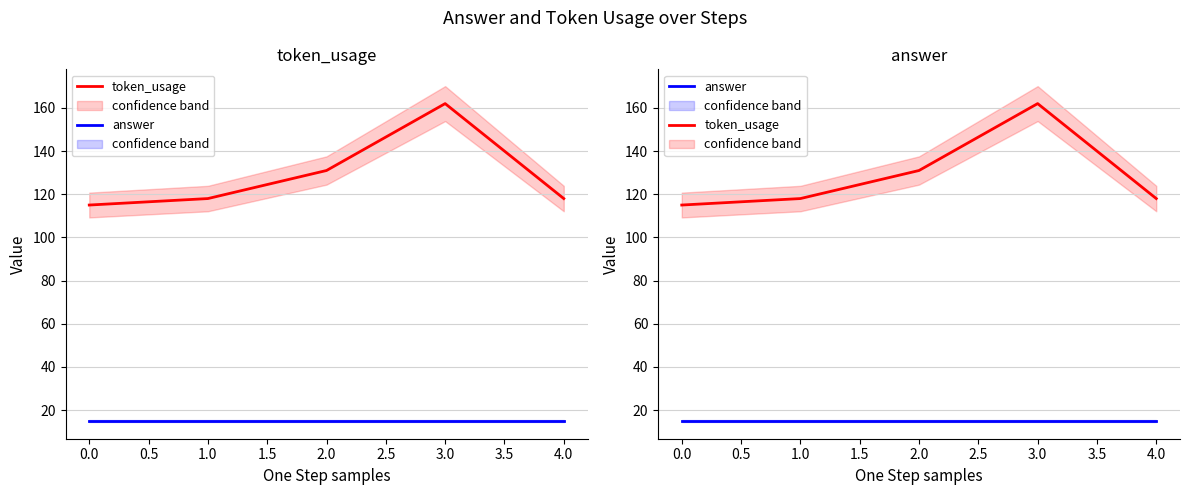

Between 0.0 and 2.0, which series saw the biggest shift?

token_usage